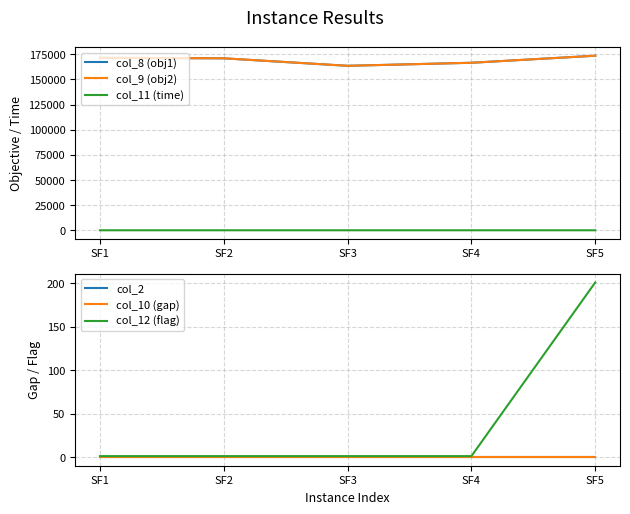

Is it true that col_10 (gap) equals 0.0 at SF3?

False